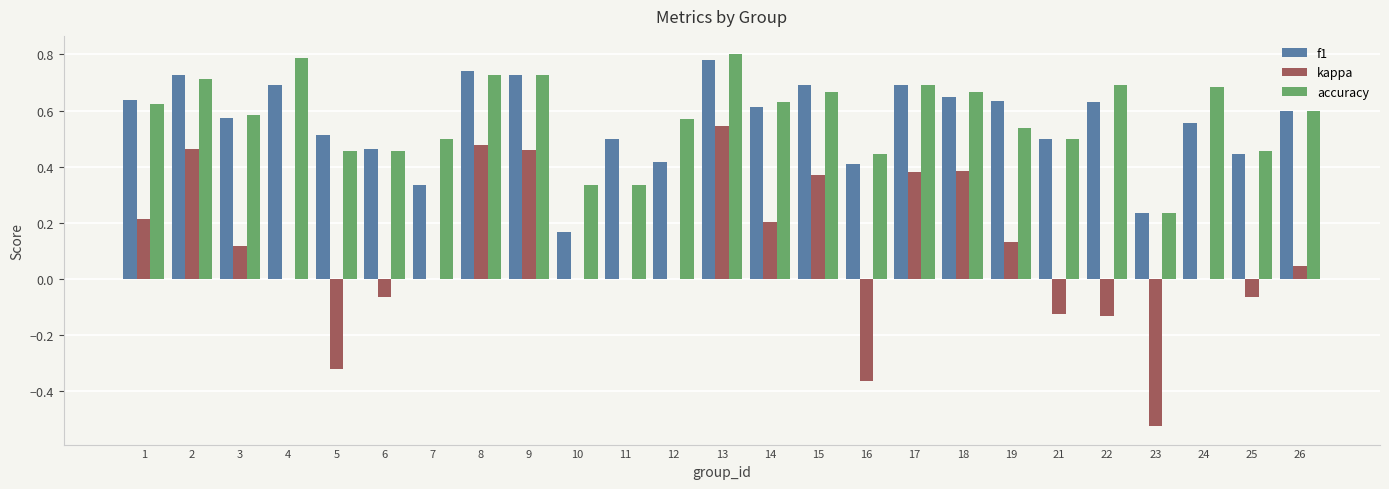

Which series changed the most between 8 and 13?

accuracy